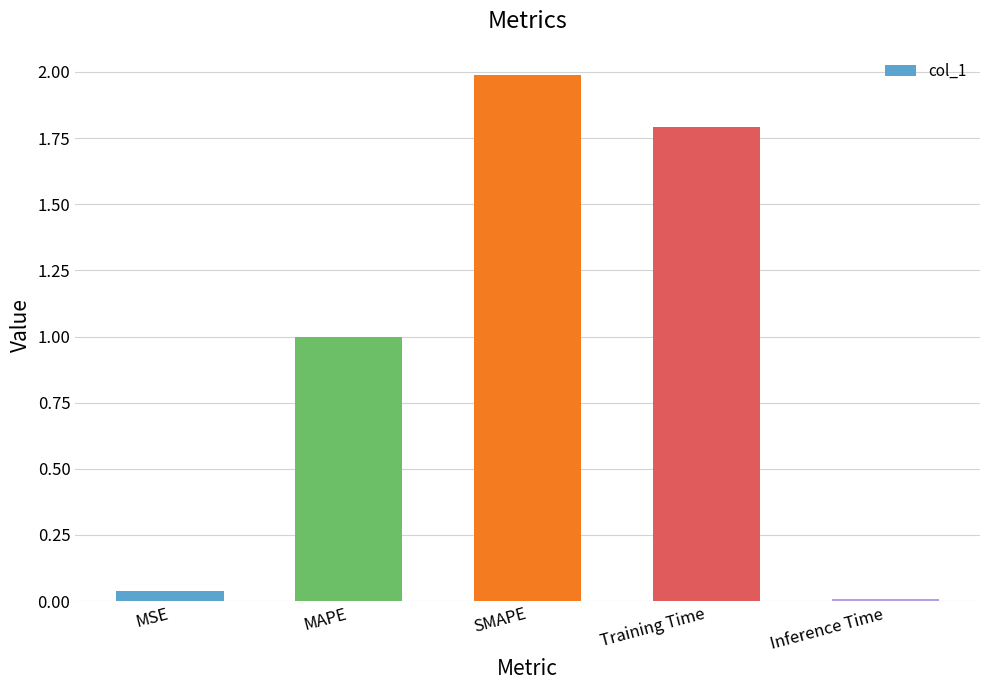

Rank the categories by value from lowest to highest.

Inference Time, MSE, MAPE, Training Time, SMAPE